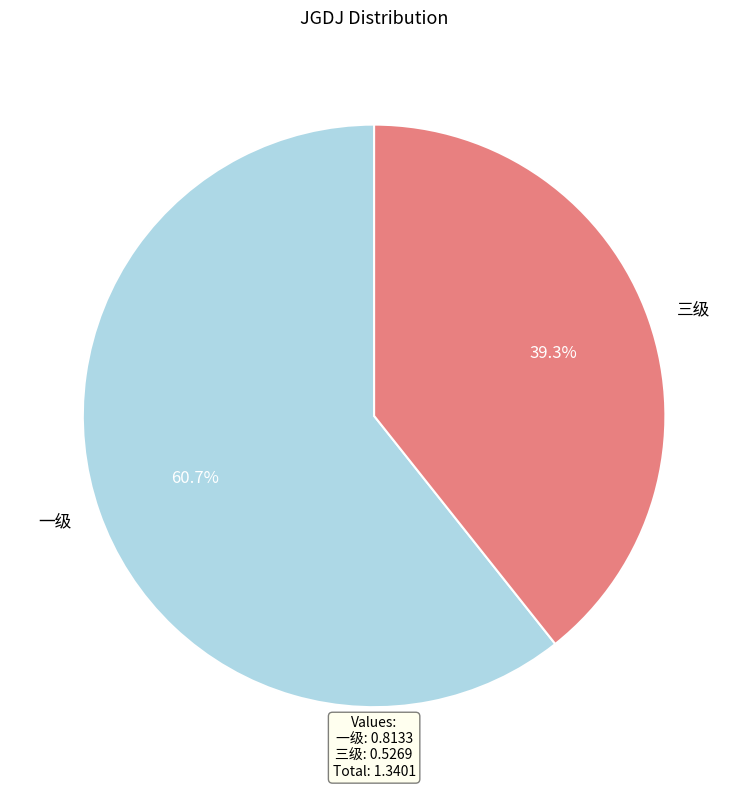

What percentage is the 三级 slice, to the nearest percent?

39%